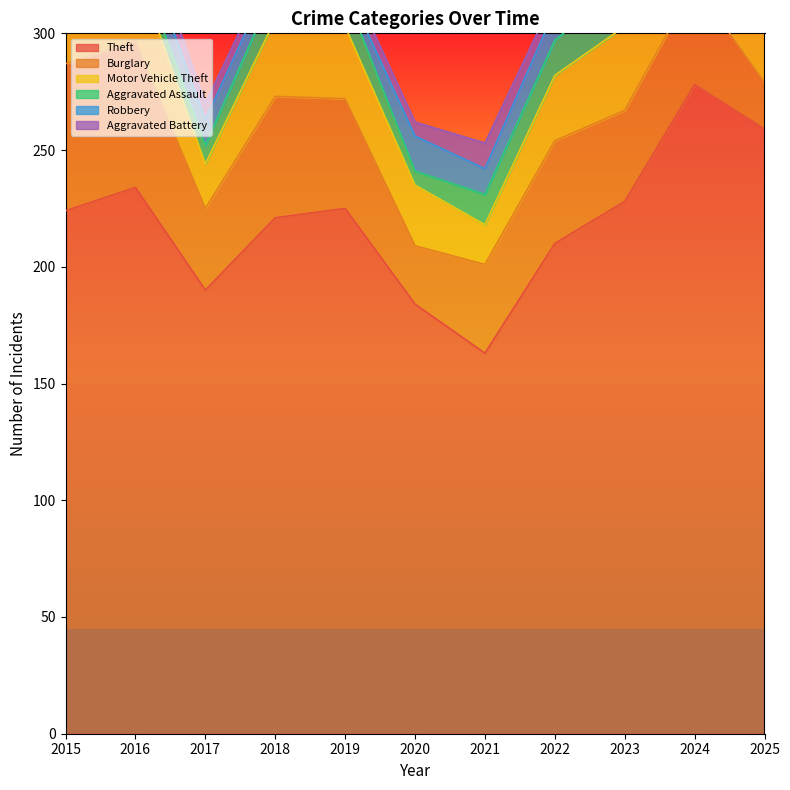

Is it true that Robbery equals 1 at 2015?

False